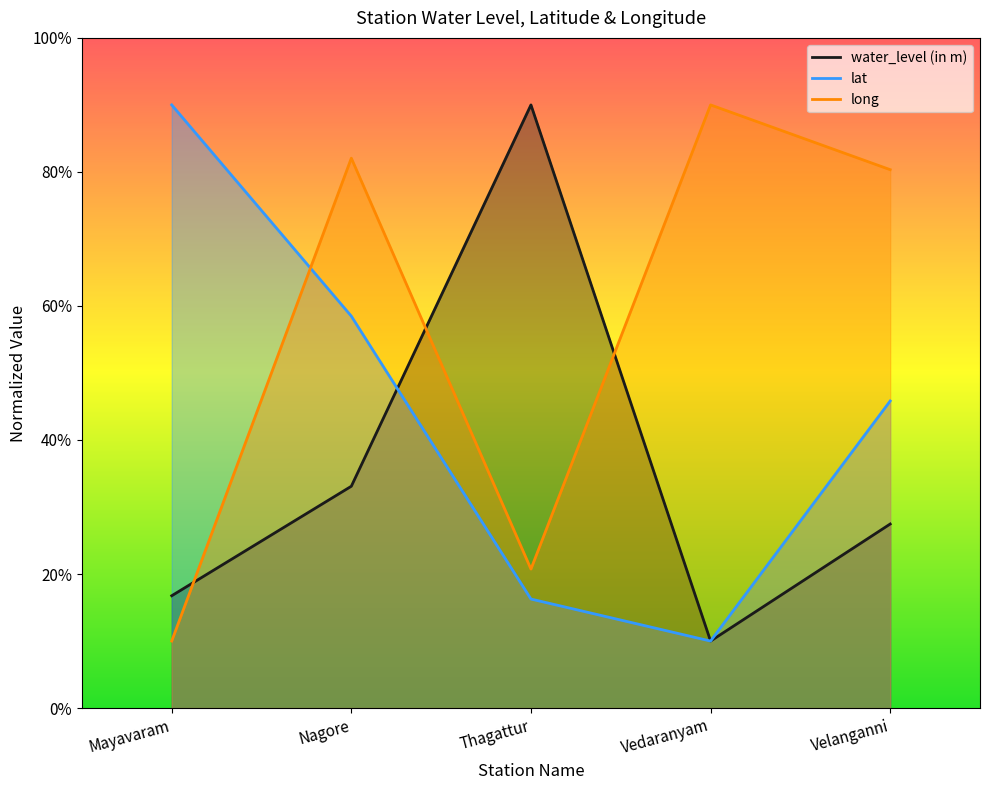

At which label does lat reach its peak?

Mayavaram